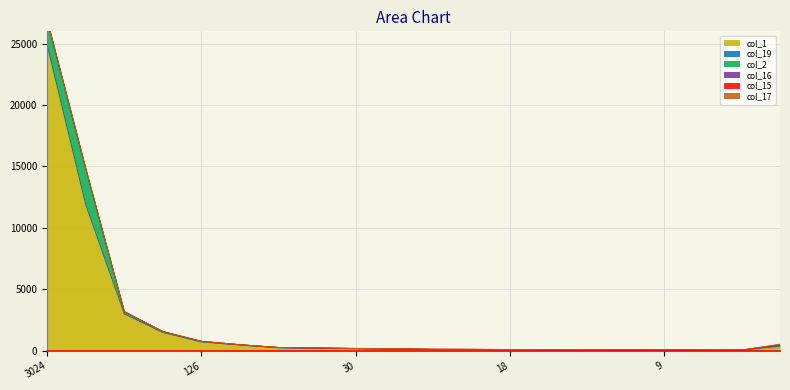

How many lines are shown in the chart?

6